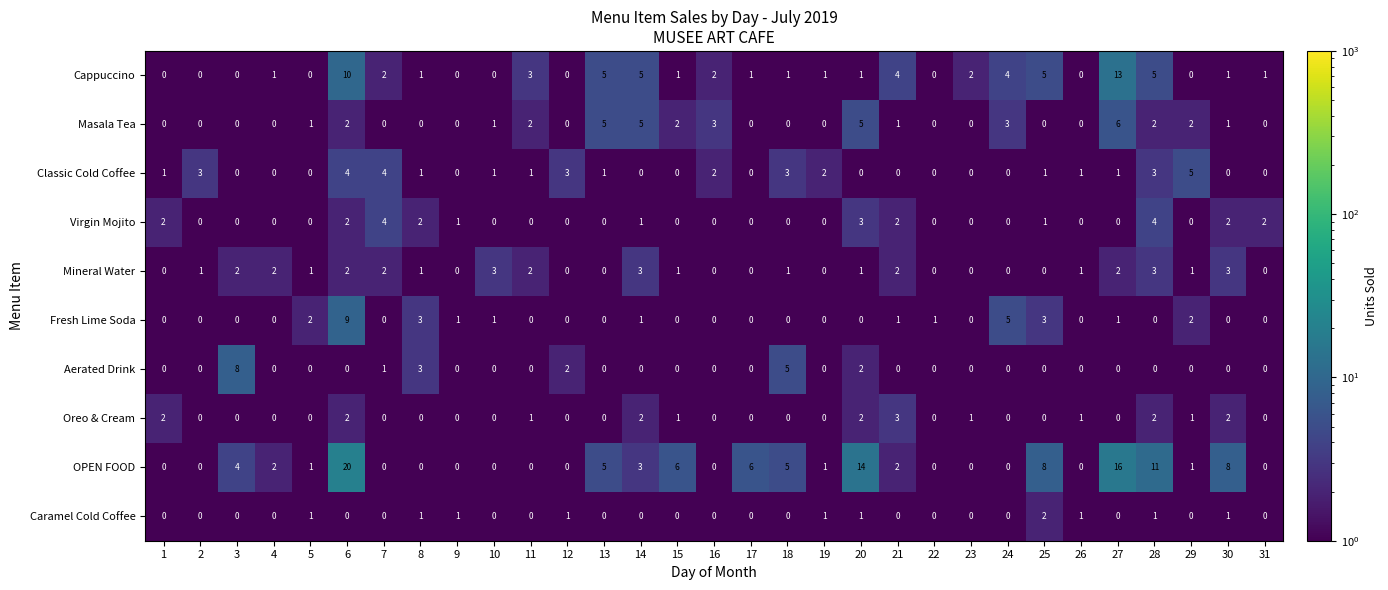

True or false: Aerated Drink has a value of -4 at 21.

False